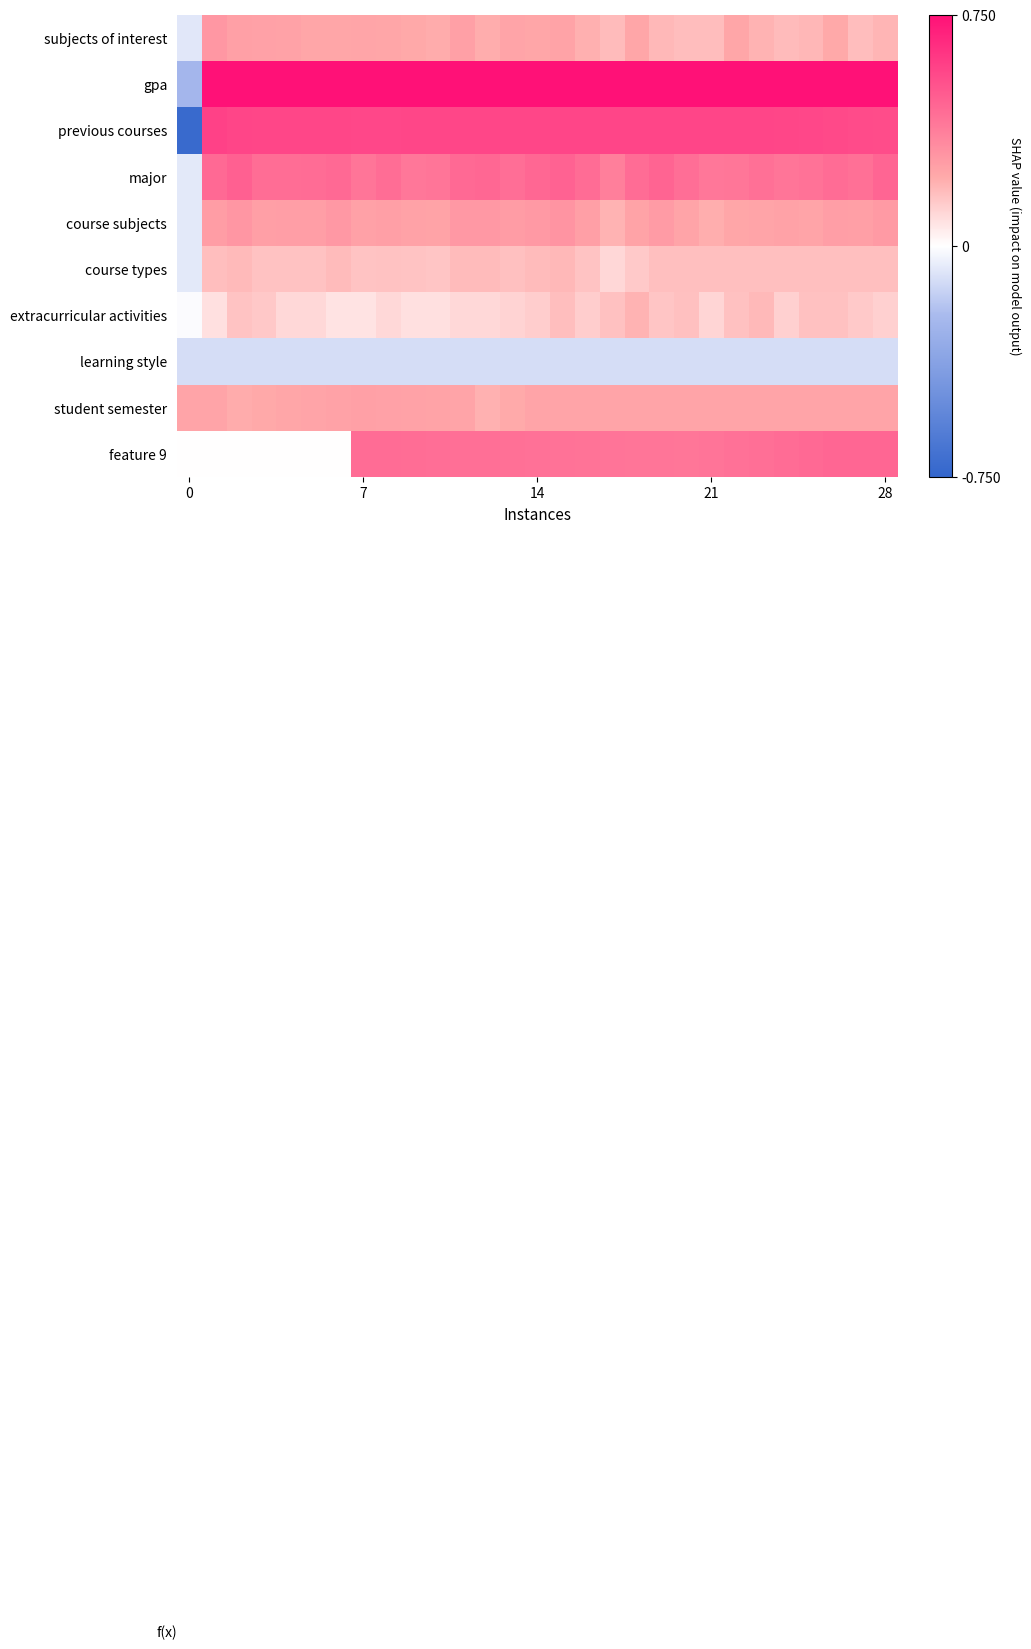

Which series has the widest spread of values?

previous courses